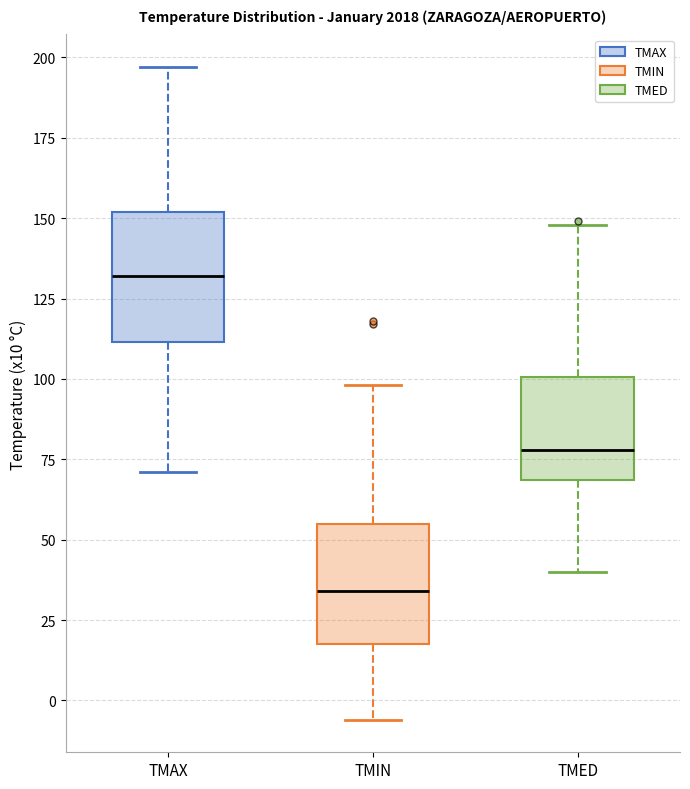

Reading left to right, transcribe this box plot: for each box, give where its median line is, the range the box spans, and where its two whiskers end, as read against the y-axis. The values are not printed on the chart, so give them approximately, as read against the axis.

TMAX: median 130, box 110 to 150, whiskers 70 to 195
TMIN: median 35, box 20 to 55, whiskers -5 to 100
TMED: median 80, box 70 to 100, whiskers 40 to 150